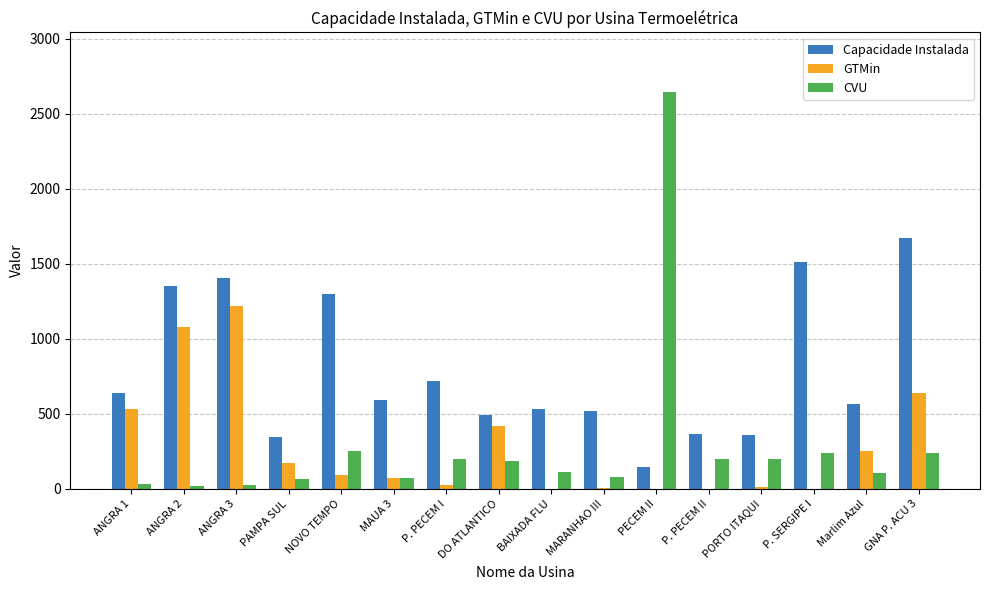

True or false: Capacidade Instalada has a value of 518 at MARANHAO III.

True